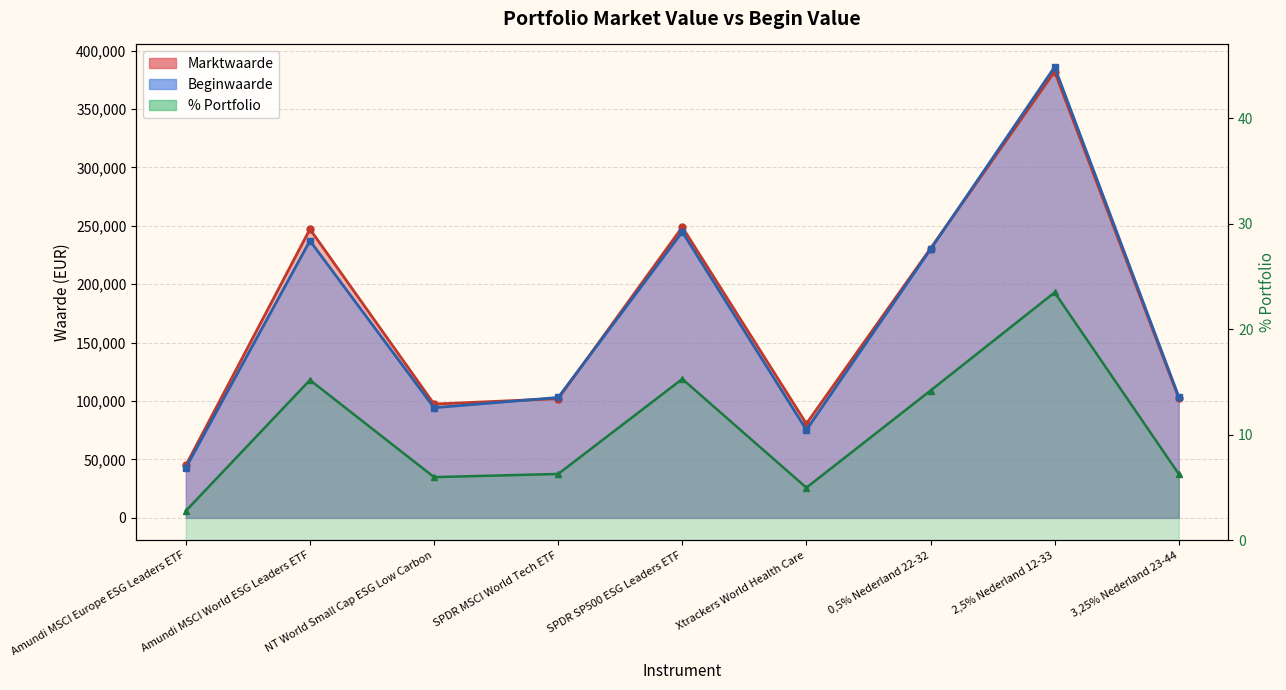

In Marktwaarde, how many points are higher than both neighbors (excluding endpoints)?

3